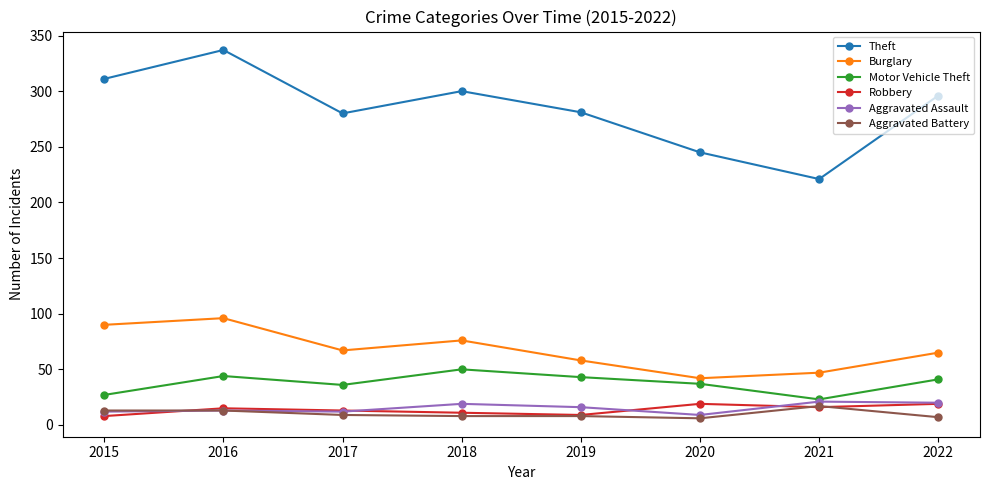

True or false: Aggravated Assault and Burglary intersect in this chart.

False